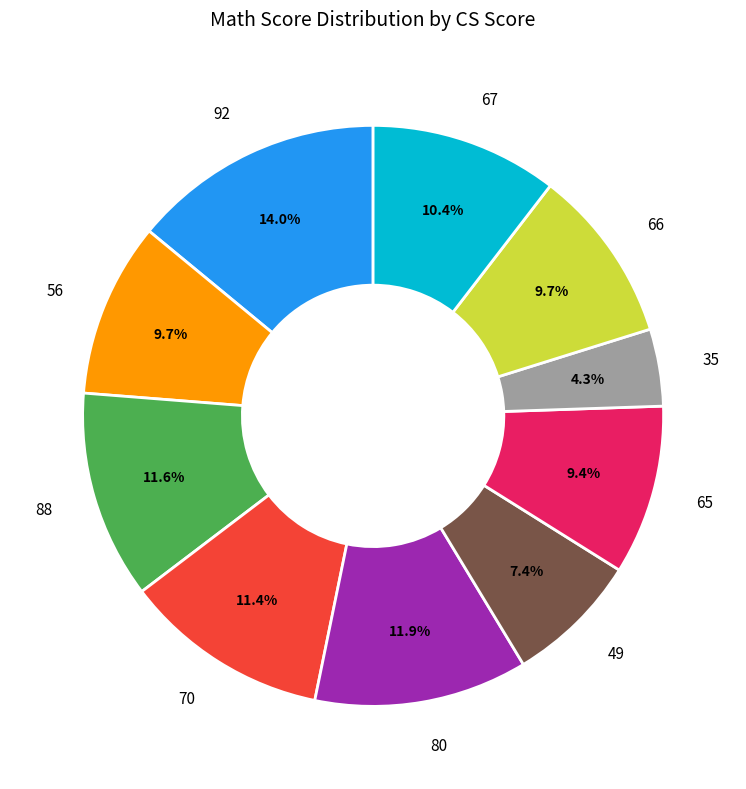

To the nearest percent, what is the difference between the largest and smallest slice percentages?

10%